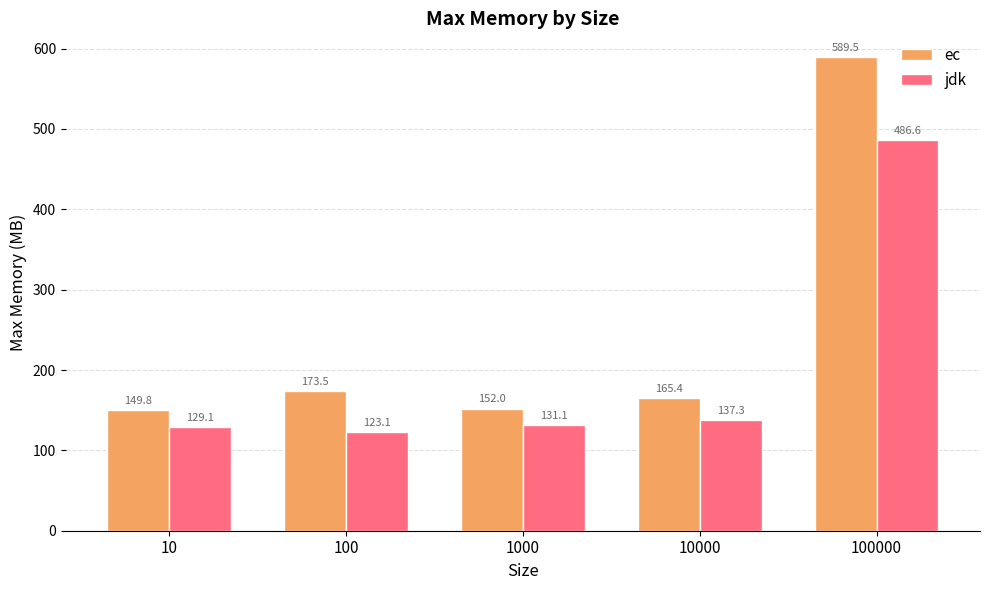

How many values in the jdk series exceed 131?

3